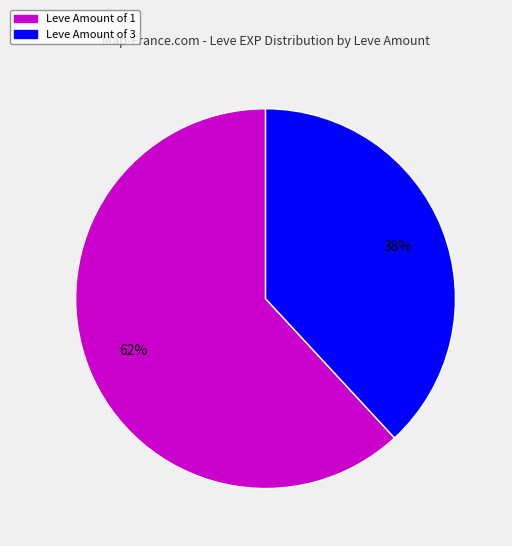

To the nearest percent, what is the average slice percentage?

50%